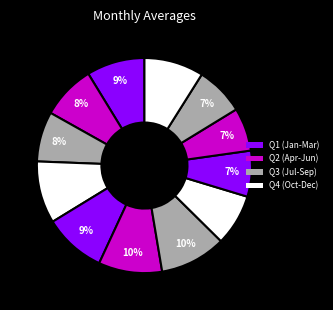

How many segments does this pie chart have?

12